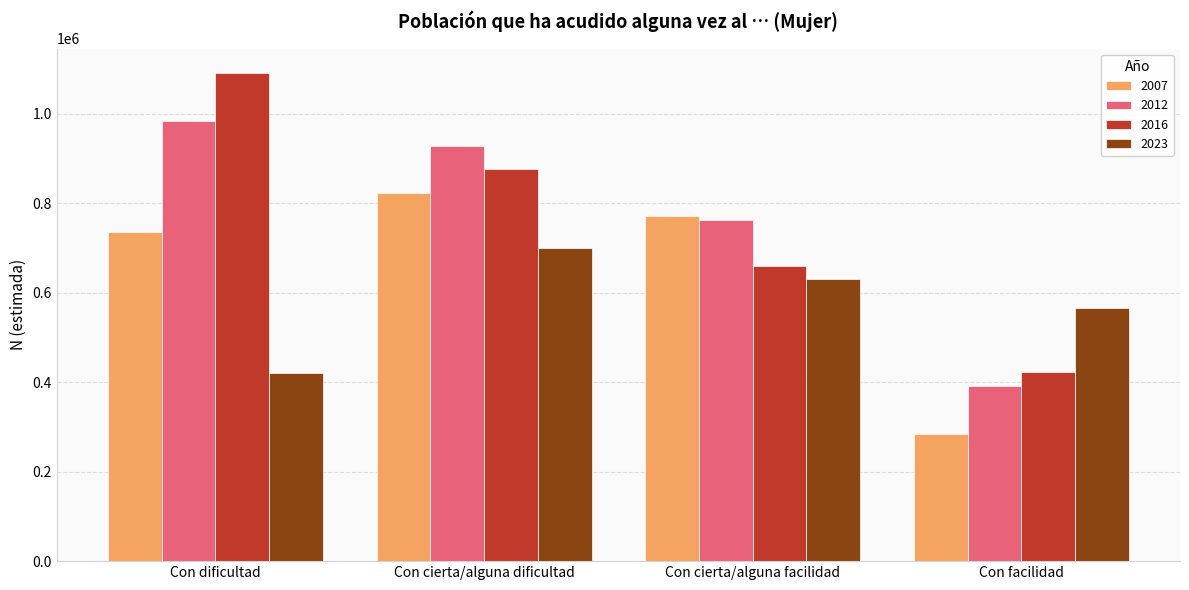

Where does the 2016 series first go above 875998?

Con dificultad